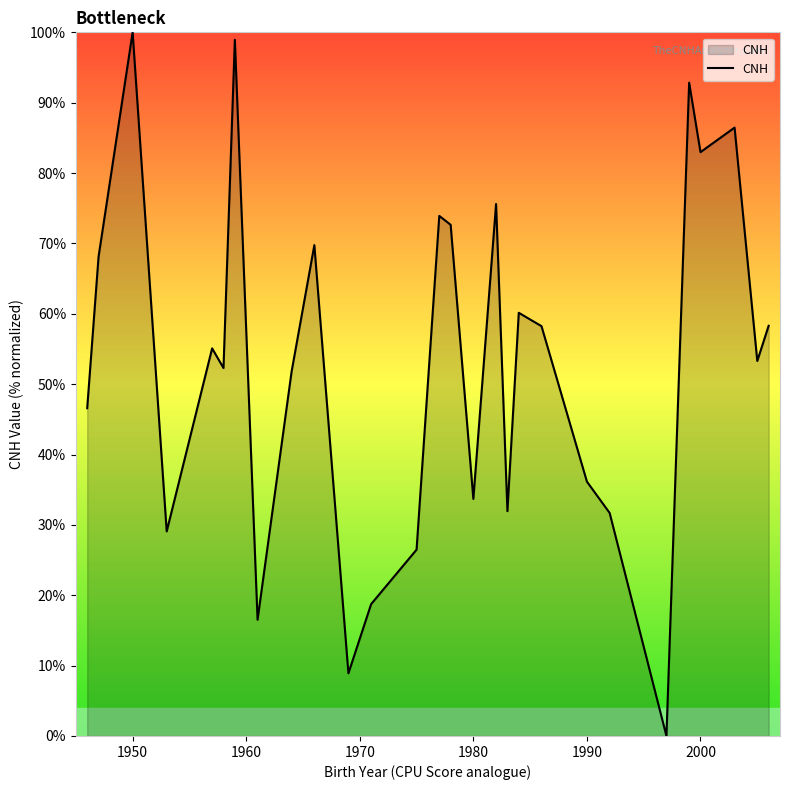

What is the maximum value shown in the chart?

100.0